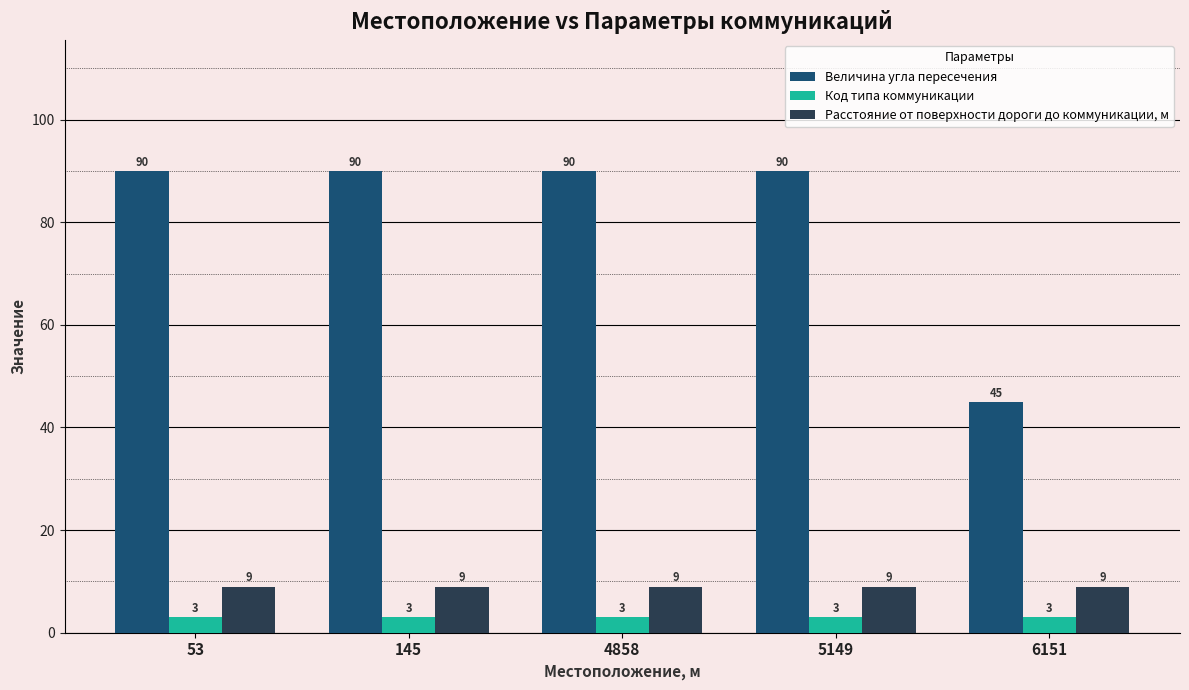

The Расстояние от поверхности дороги до коммуникации, м series shows 9 at 4858. True or false?

True